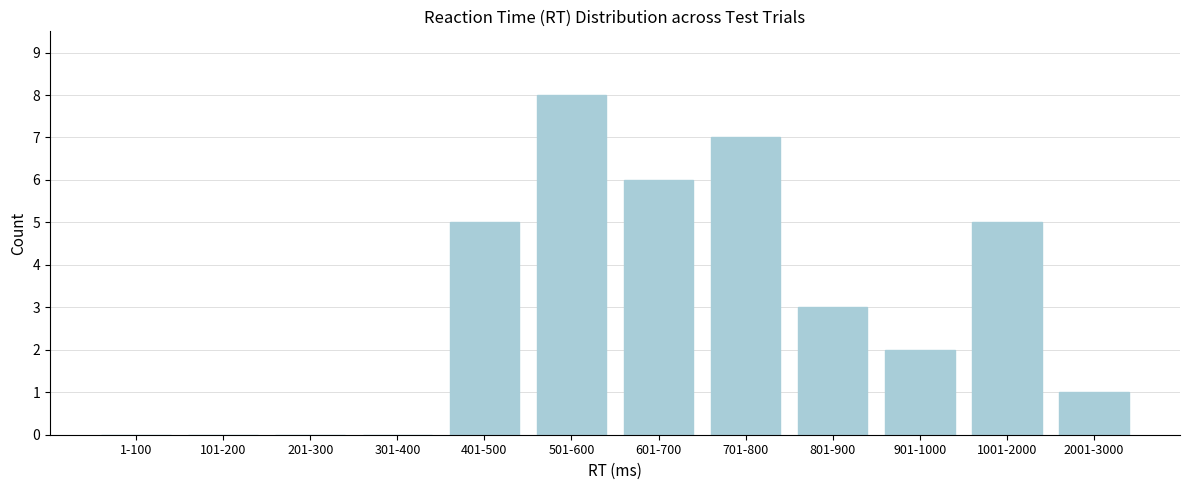

Reading right to left, what are all the values shown in this chart?

2001-3000=1	1001-2000=5	901-1000=2	801-900=3	701-800=7	601-700=6	501-600=8	401-500=5	301-400=0	201-300=0	101-200=0	1-100=0